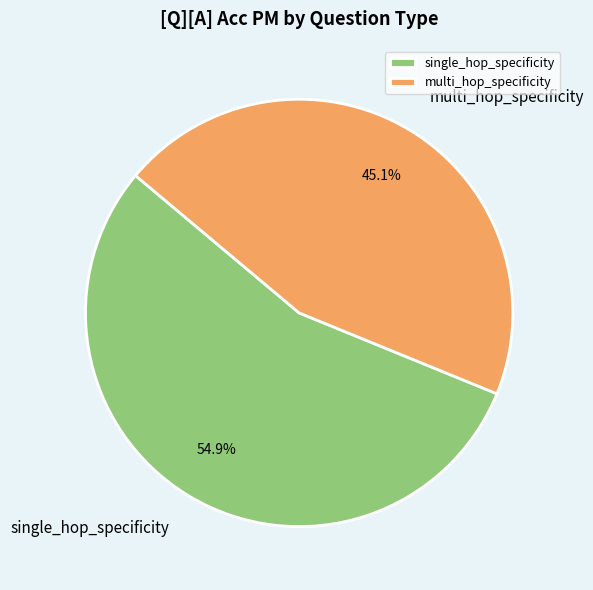

The single_hop_specificity slice represents 55% of the pie. True or false?

True